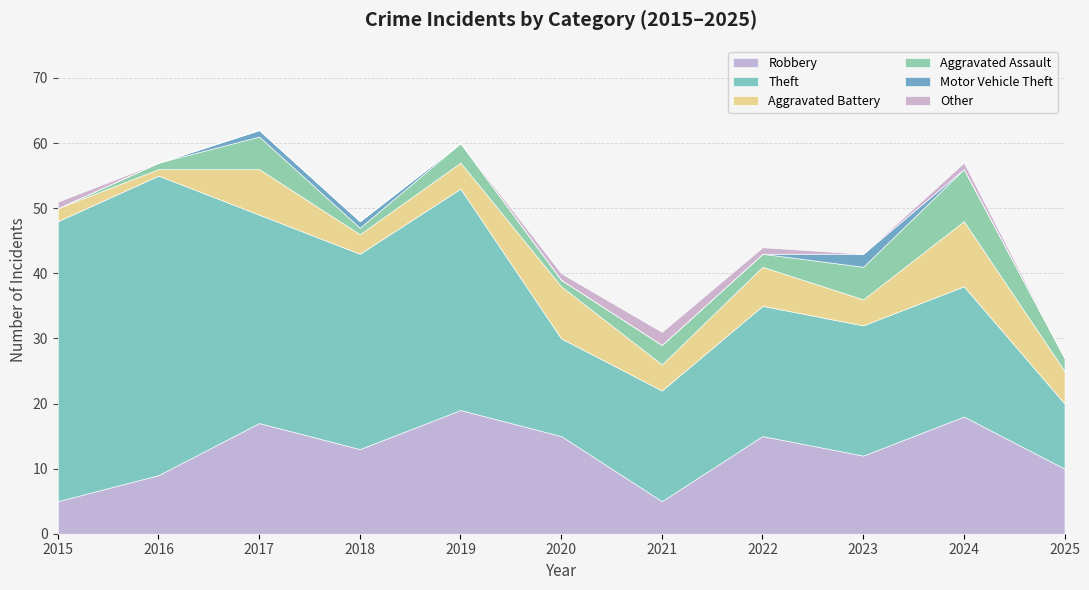

What is the sum of all Motor Vehicle Theft values?

4